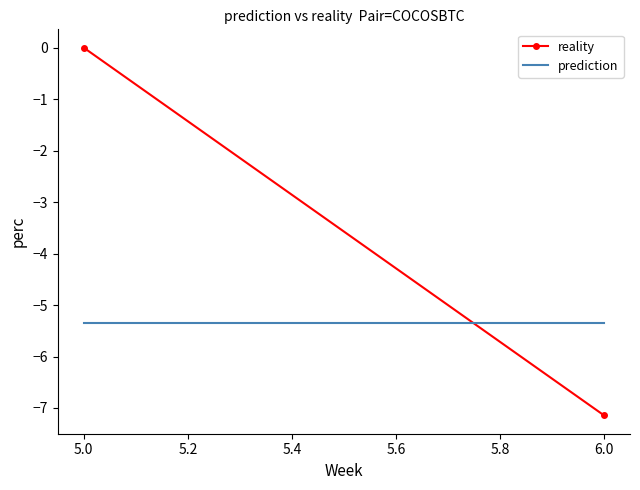

Between 5.0 and 6.0, which series saw the biggest shift?

reality